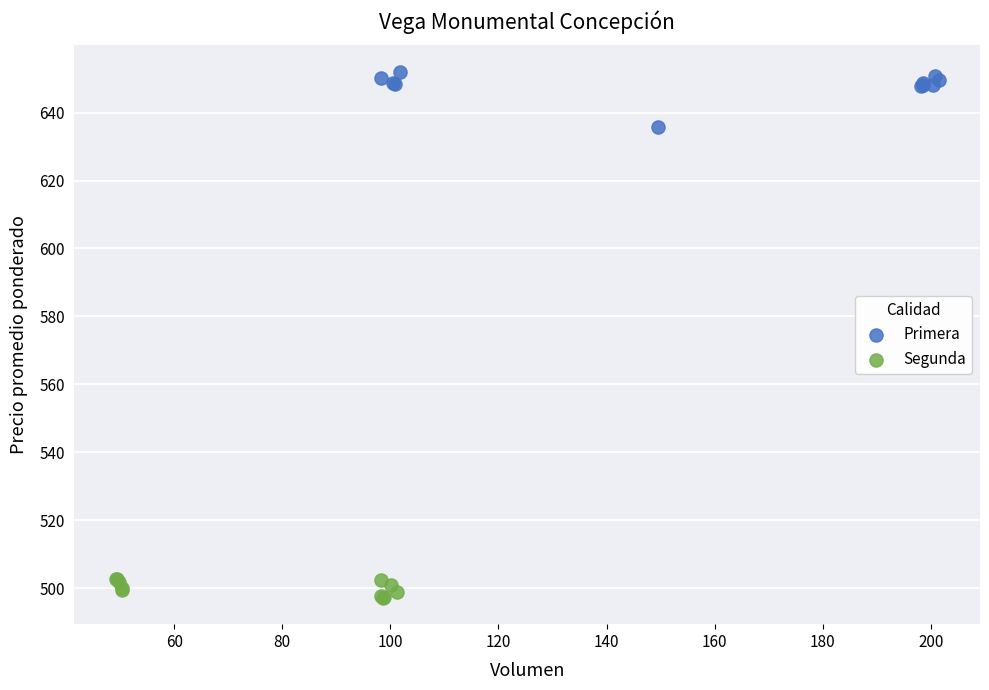

Which series has the widest spread of Y values?

Primera